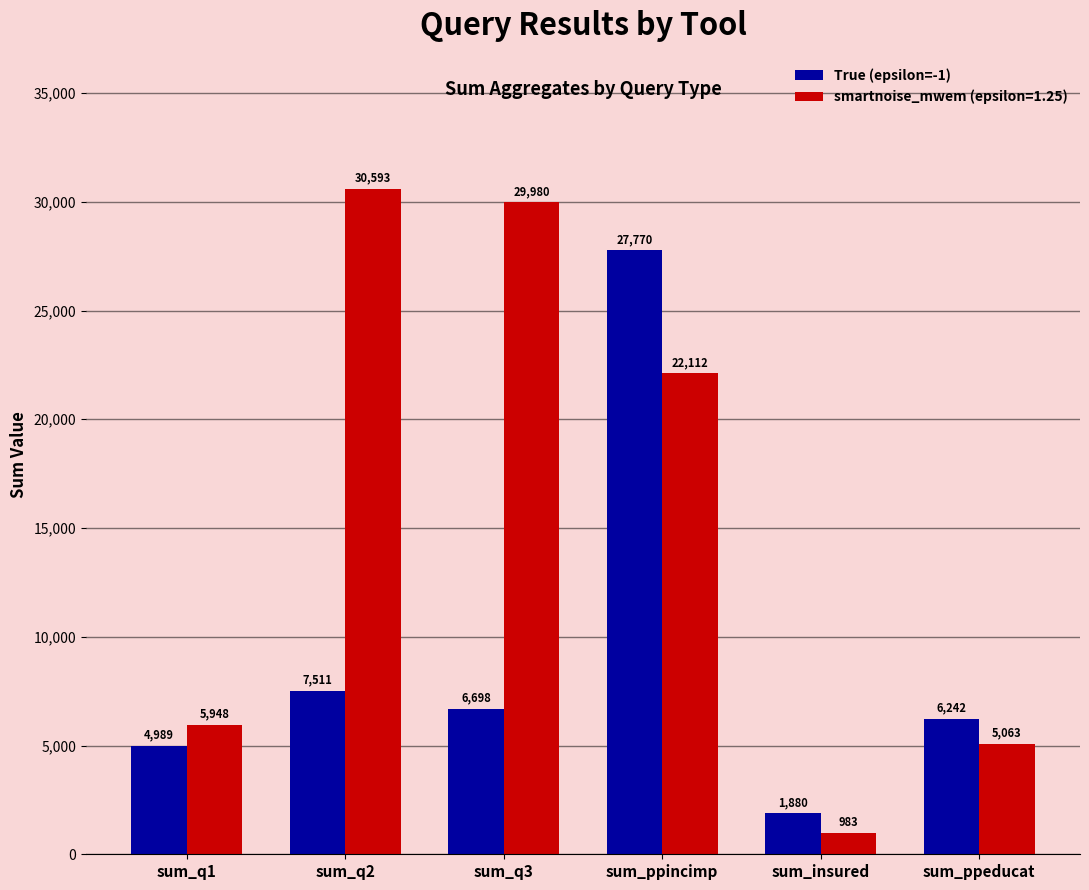

Reading left to right, transcribe all the data shown in this chart.

True (epsilon=-1): sum_q1=4989	sum_q2=7511	sum_q3=6698	sum_ppincimp=27770	sum_insured=1880	sum_ppeducat=6242
smartnoise_mwem (epsilon=1.25): sum_q1=5948	sum_q2=30593	sum_q3=29980	sum_ppincimp=22112	sum_insured=983	sum_ppeducat=5063